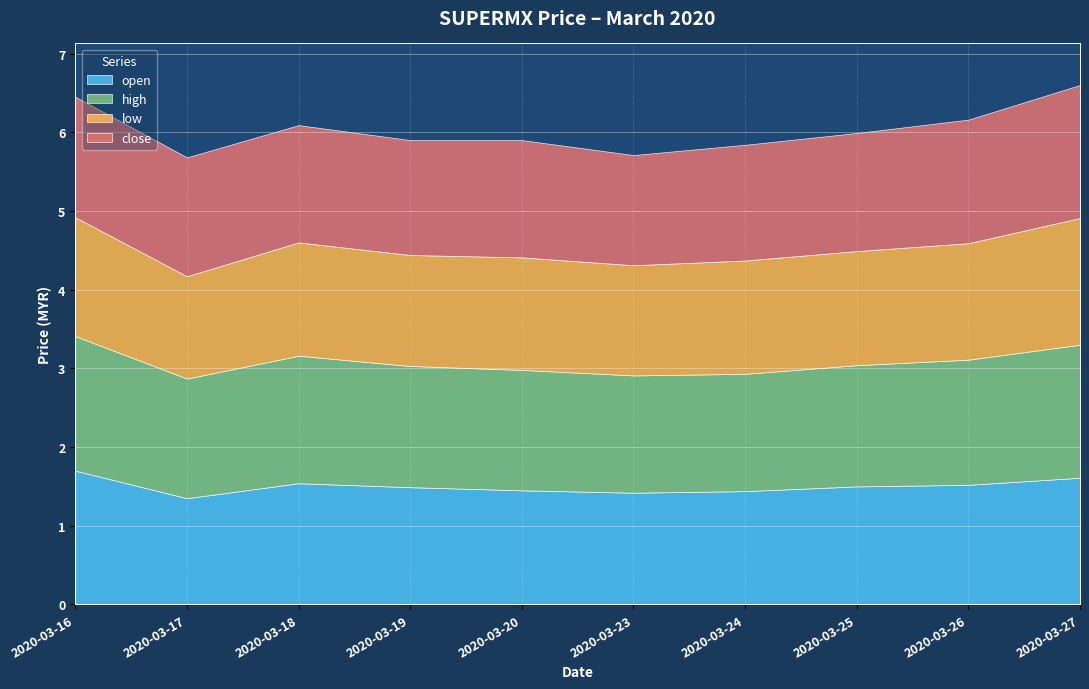

Which series has the largest total across all categories?

high